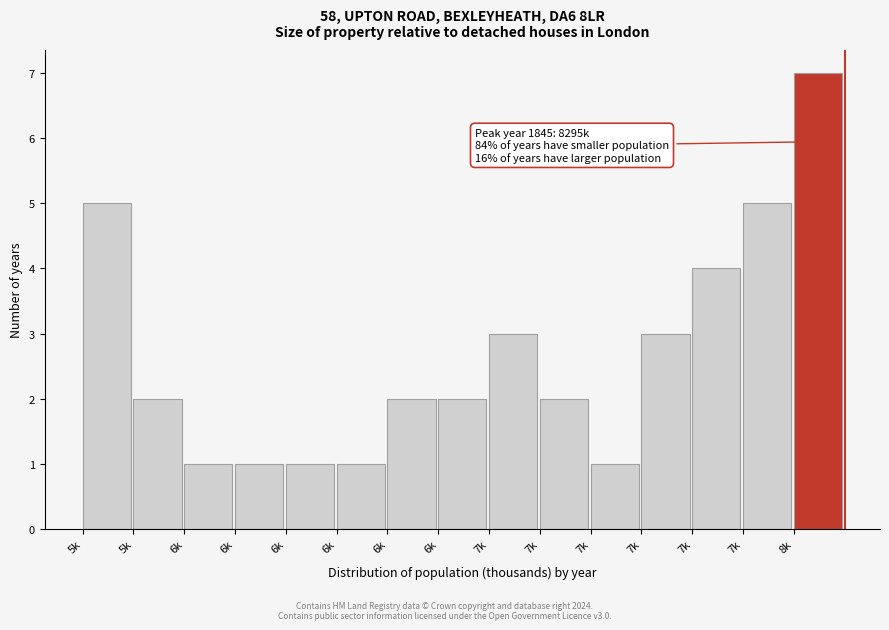

How many data points does each series have?

15